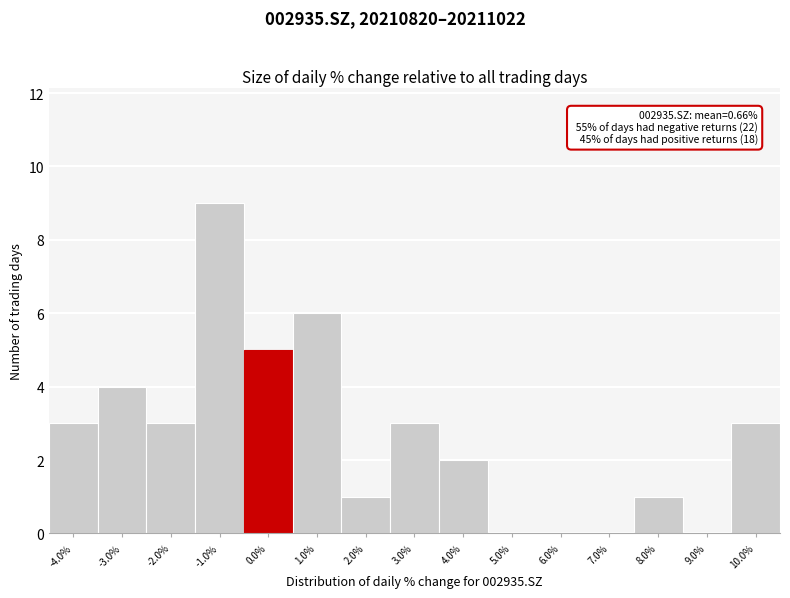

Which range on the x-axis has the tallest bar?

-1.5 to -0.5